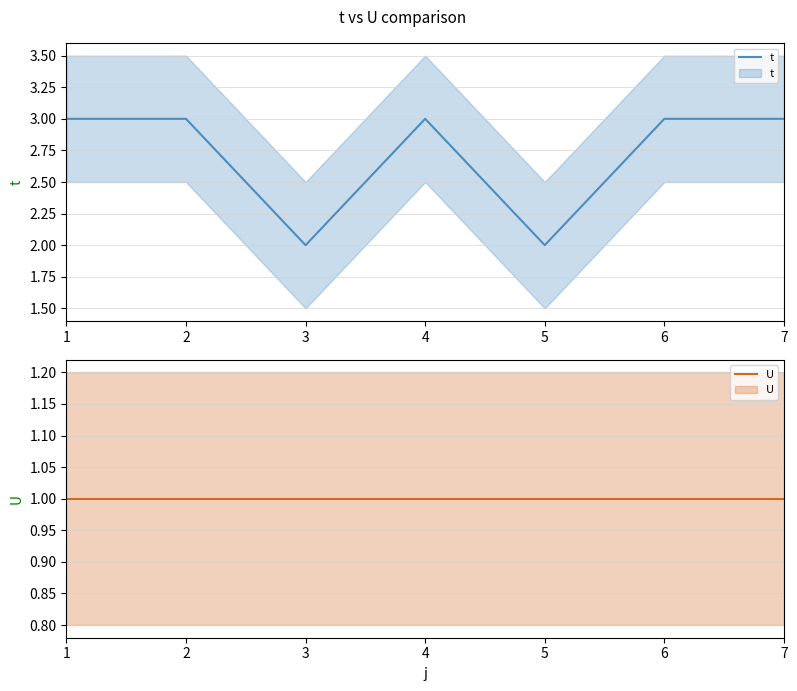

True or false: U and t cross at least once.

False